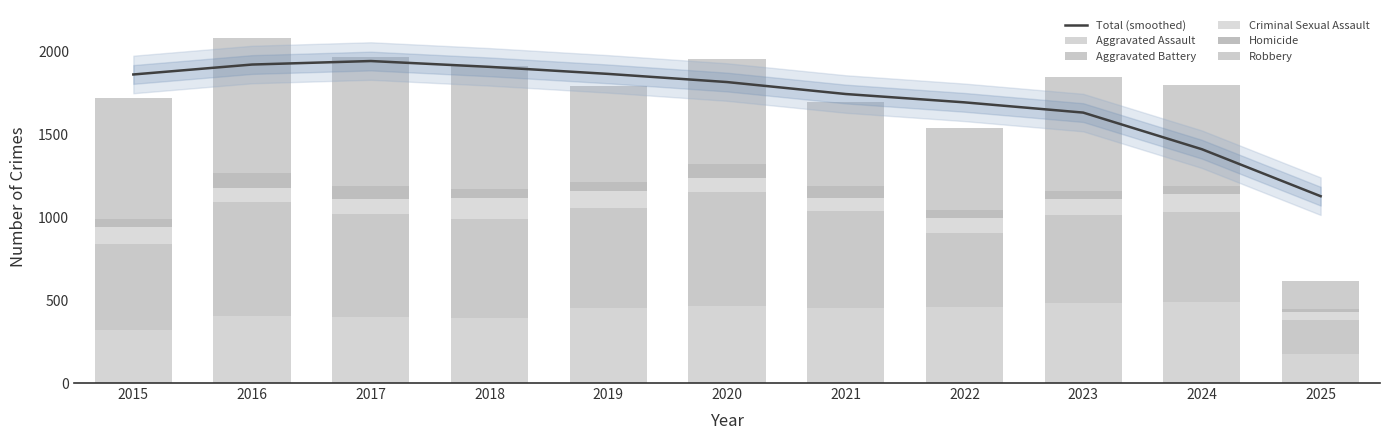

At which category is the sum across all series the highest?

2016